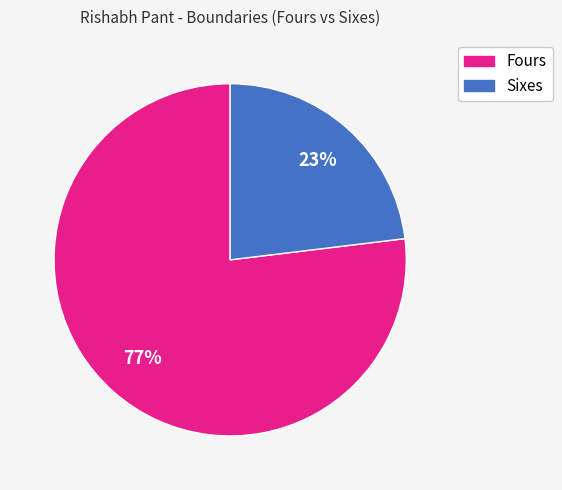

Is there a majority slice in this chart?

Yes